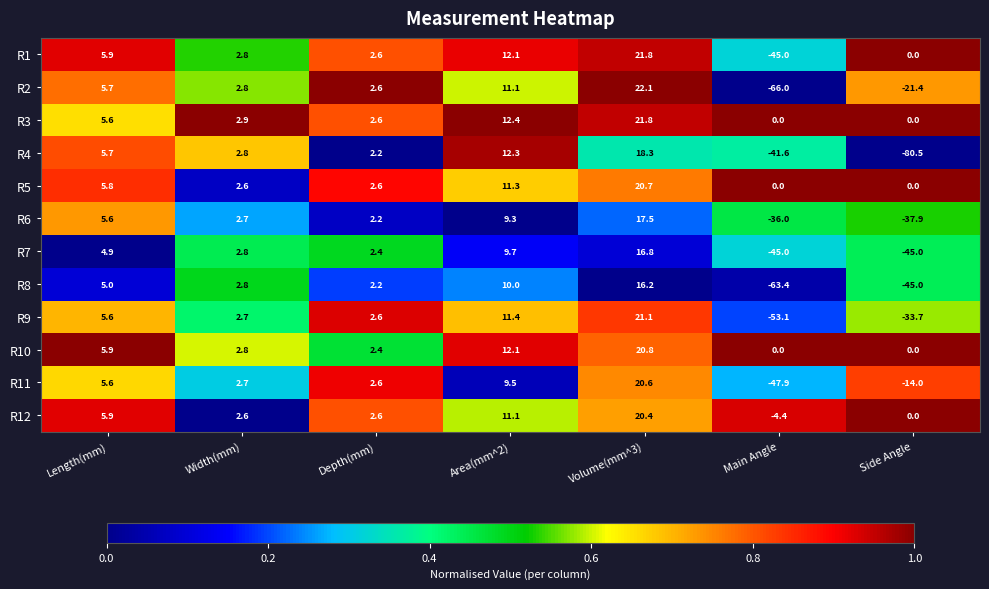

Count the number of categories in the chart.

7